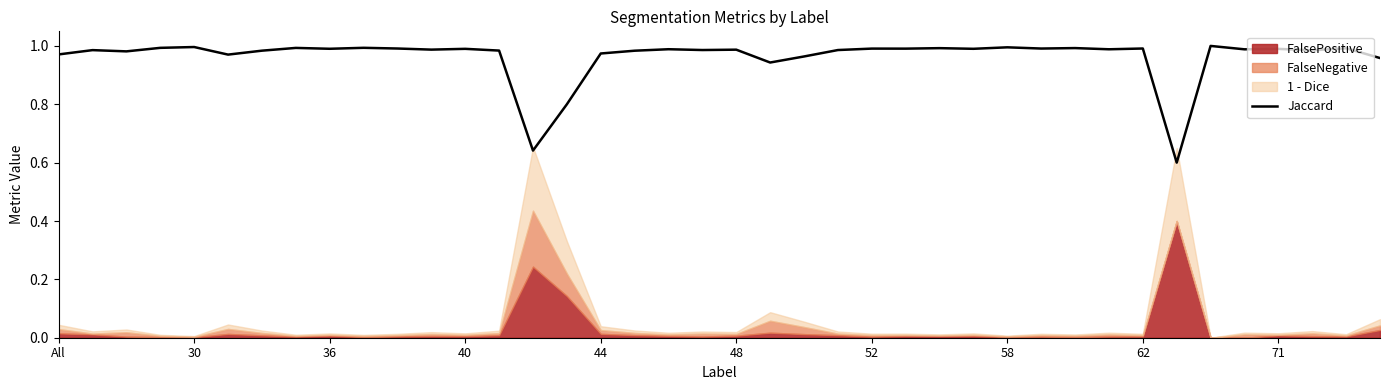

True or false: Jaccard has a value of 1.0 at 52.

True